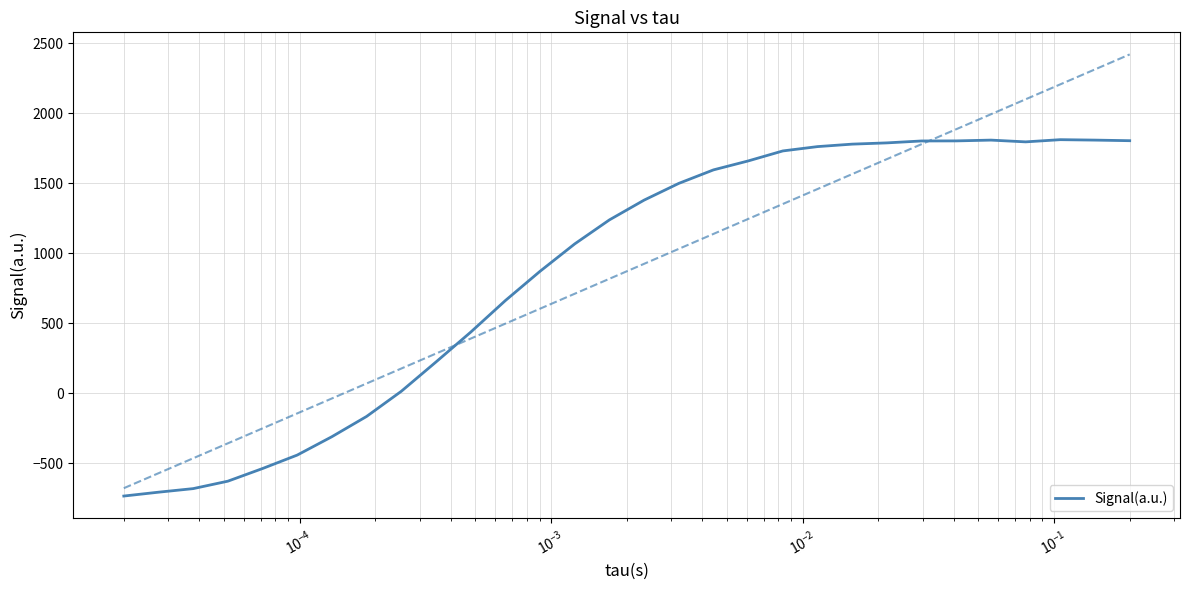

What is the value of the 12th point from the left?

661.6